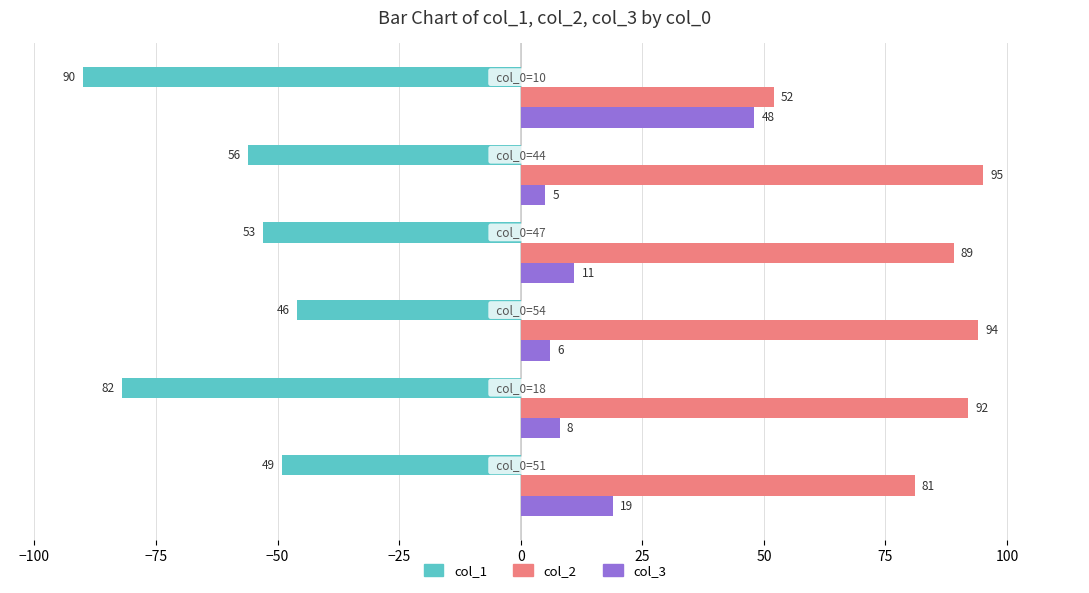

List the series in order of their peak value, lowest first.

col_1, col_3, col_2